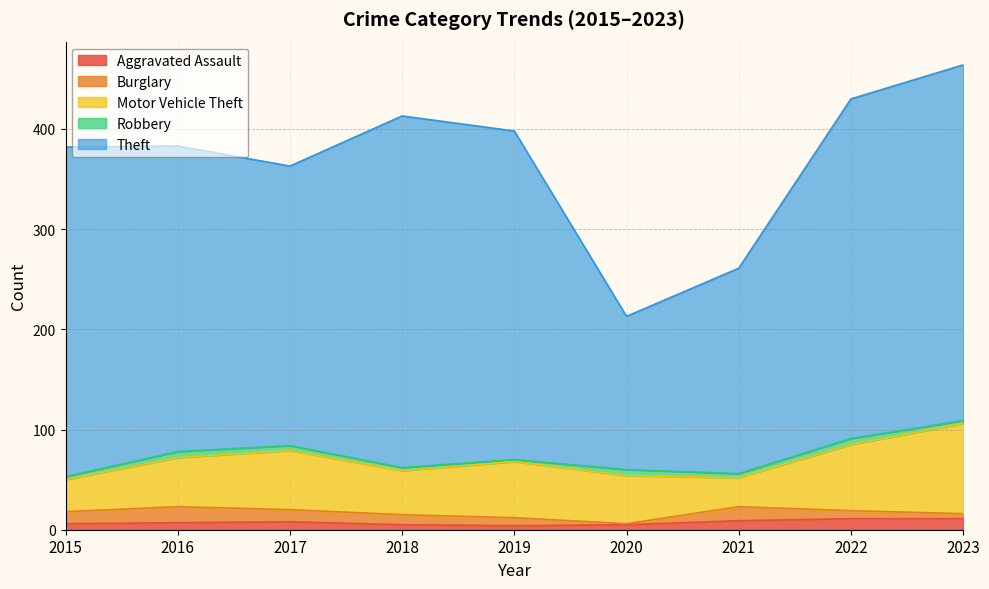

At how many categories does at least one series exceed 266?

7